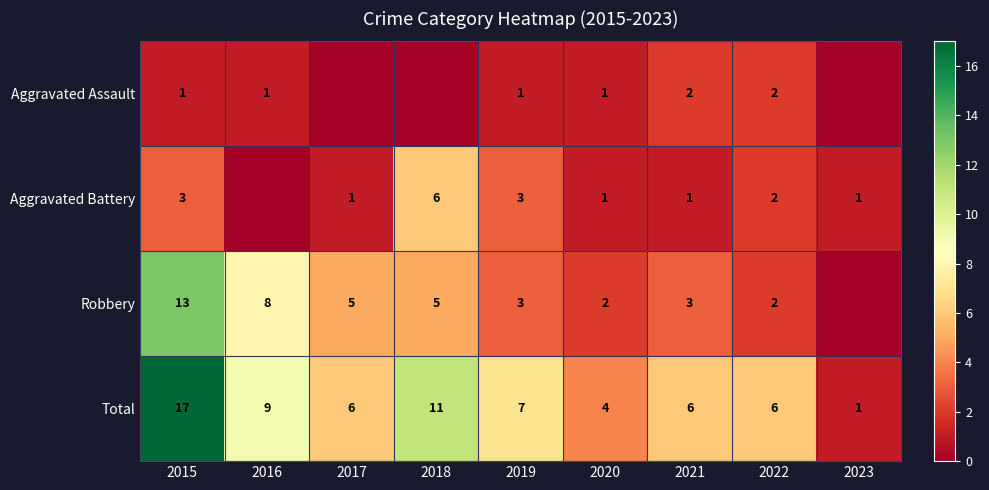

At 2015, list the series in order from largest to smallest.

Total, Robbery, Aggravated Battery, Aggravated Assault